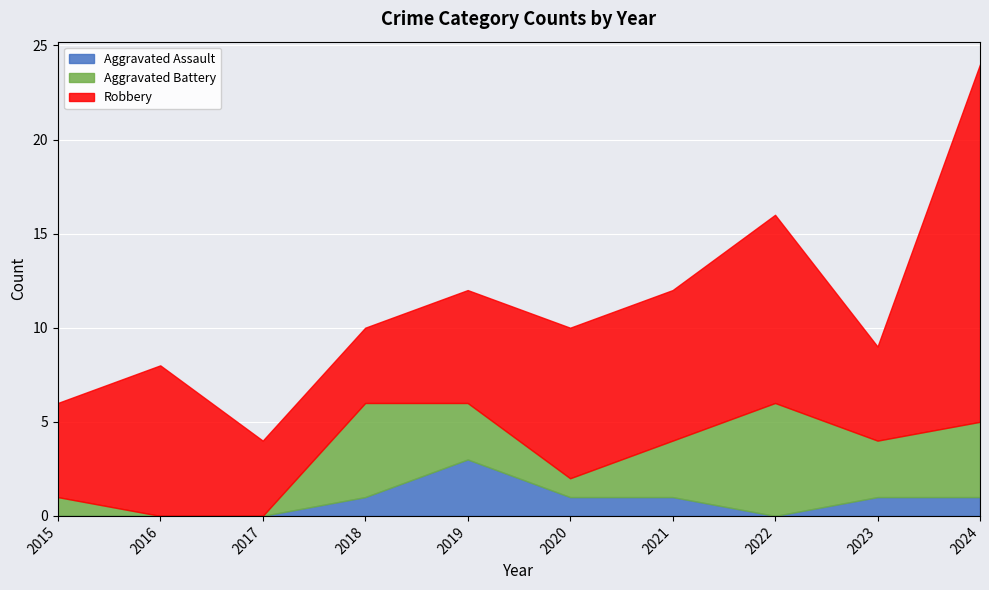

Reading left to right, transcribe all the data shown in this chart.

Aggravated Assault: 2015=0	2016=0	2017=0	2018=1	2019=3	2020=1	2021=1	2022=0	2023=1	2024=1
Aggravated Battery: 2015=1	2016=0	2017=0	2018=5	2019=3	2020=1	2021=3	2022=6	2023=3	2024=4
Robbery: 2015=5	2016=8	2017=4	2018=4	2019=6	2020=8	2021=8	2022=10	2023=5	2024=19